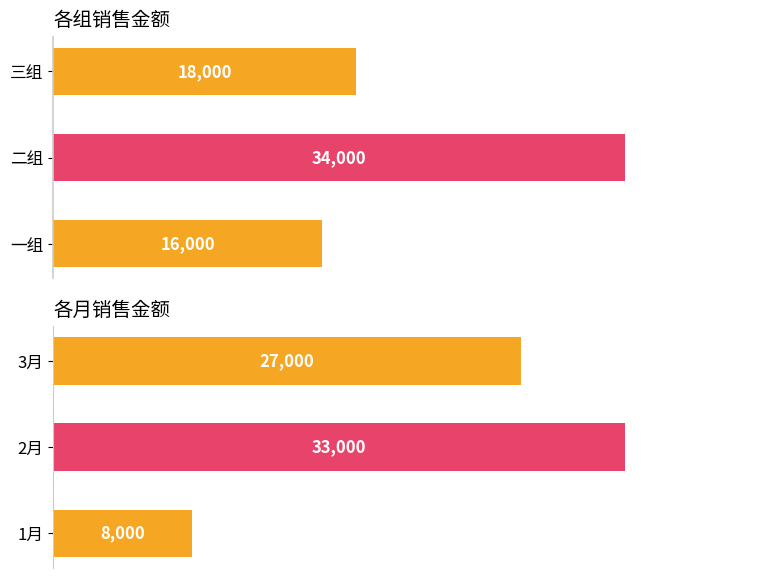

Is it true that 销售金额 equals 18000 at 10000?

True